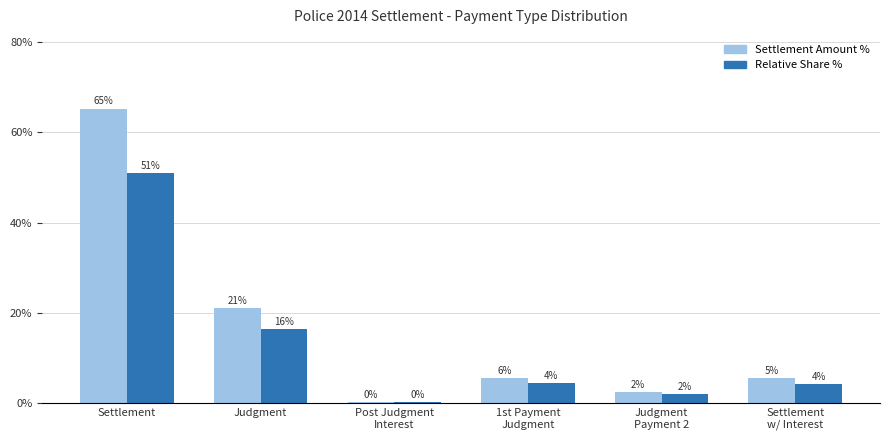

List the series in order of their overall mean, highest first.

Settlement Amount %, Relative Share %